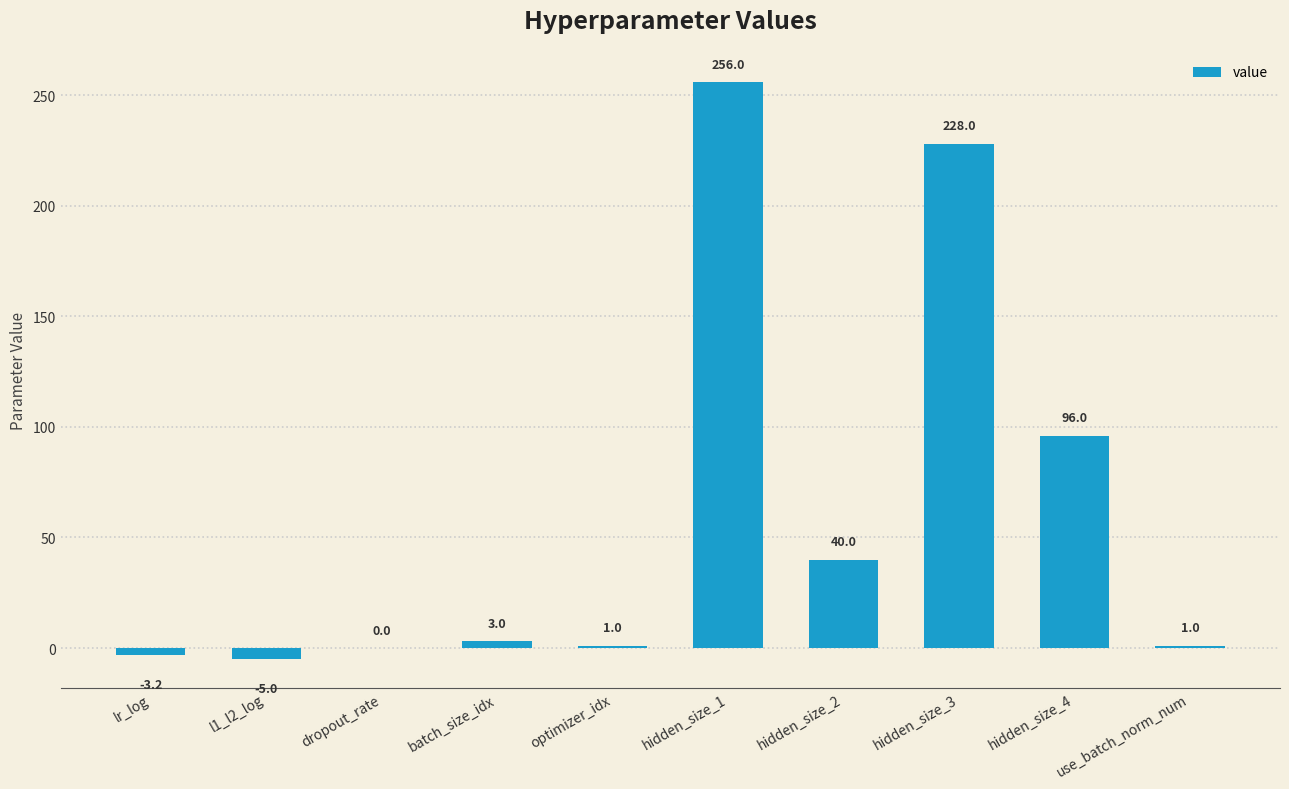

What is the sum of the values at hidden_size_1 and hidden_size_2?

296.0